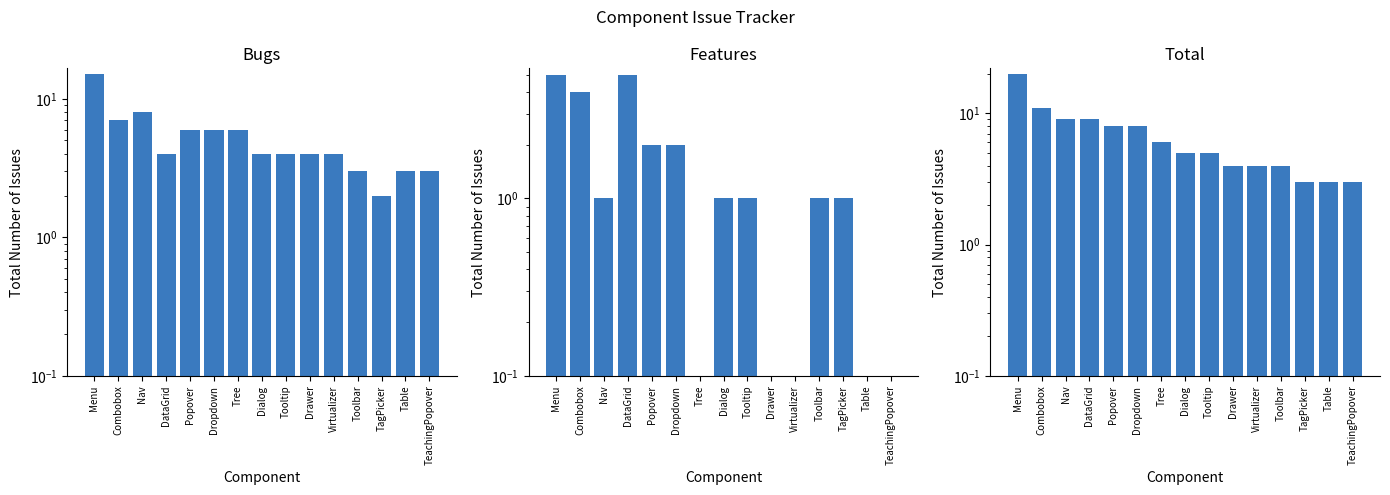

Does the chart contain any negative values?

No